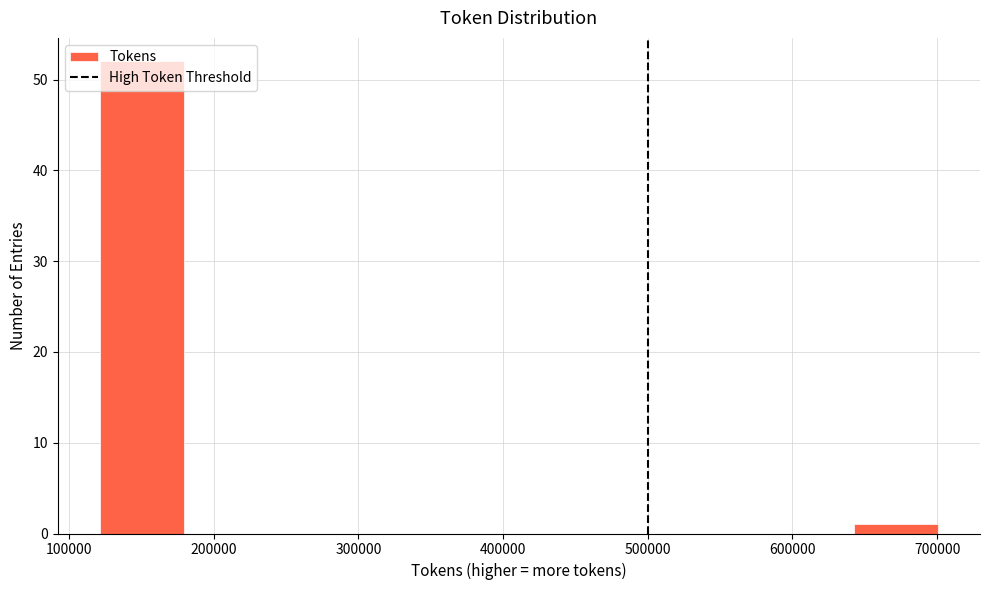

How tall is the bar that spans 120000 to 180000 on the x-axis? Neither the bar edges nor the heights are printed on the chart, so give them approximately, as read against the axes.

52